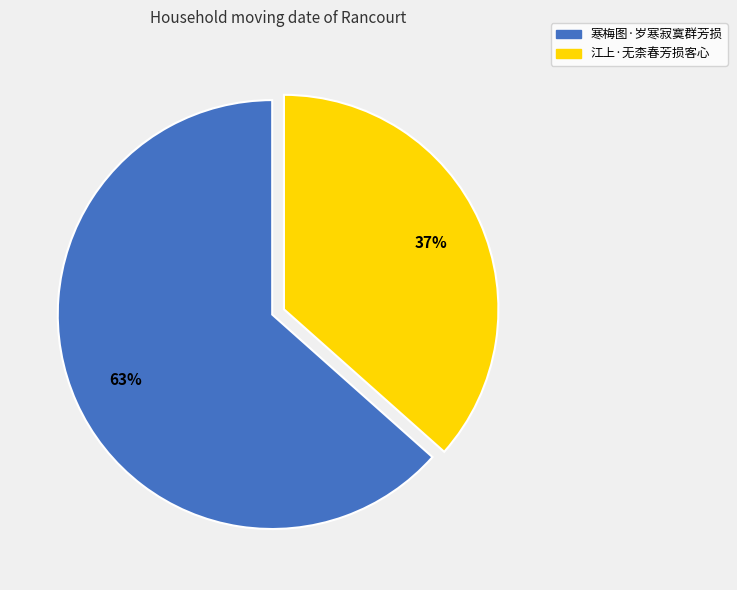

Which category has the smallest portion of the pie?

江上·无柰春芳损客心